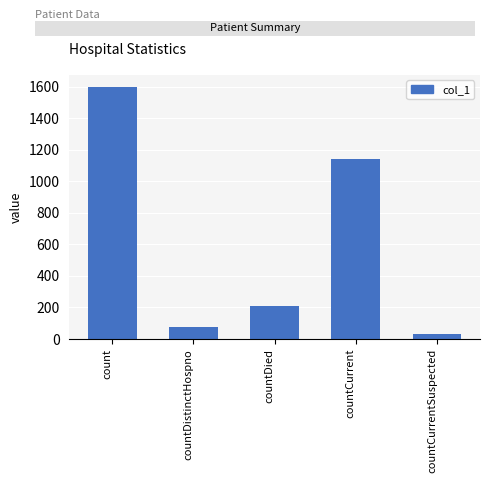

What is the difference between the second highest and minimum values?

1110